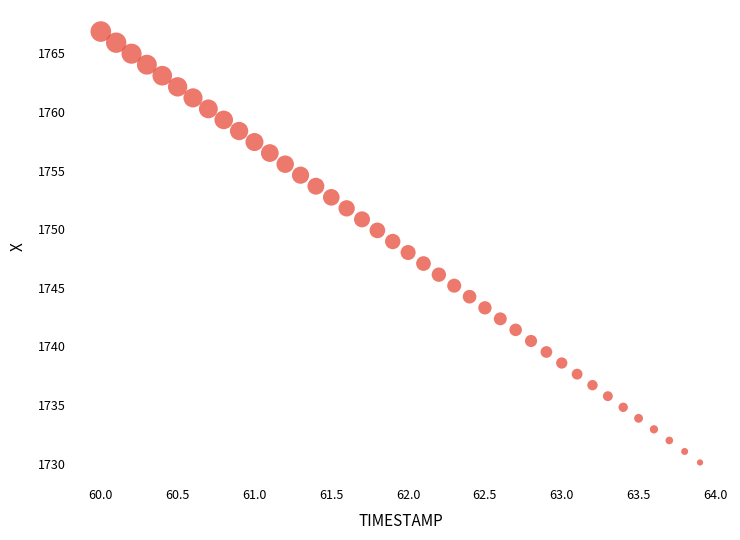

What is the range of X values (max minus min)?

3.9